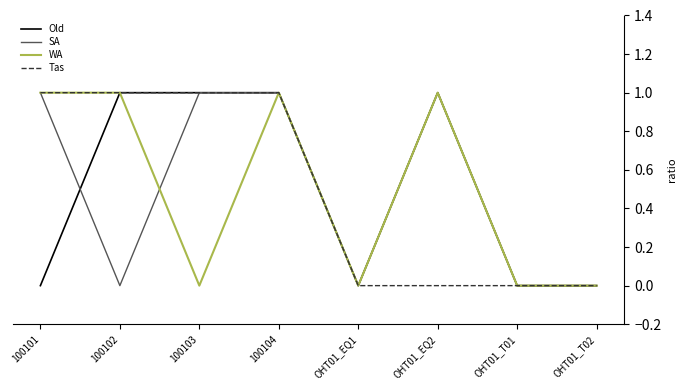

Reading right to left, what are all the values shown in this chart?

Old: OHT01_T02=0	OHT01_T01=0	OHT01_EQ2=1	OHT01_EQ1=0	100104=1	100103=1	100102=1	100101=0
SA: OHT01_T02=0	OHT01_T01=0	OHT01_EQ2=1	OHT01_EQ1=0	100104=1	100103=1	100102=0	100101=1
WA: OHT01_T02=0	OHT01_T01=0	OHT01_EQ2=1	OHT01_EQ1=0	100104=1	100103=0	100102=1	100101=1
Tas: OHT01_T02=0	OHT01_T01=0	OHT01_EQ2=0	OHT01_EQ1=0	100104=1	100103=1	100102=1	100101=1